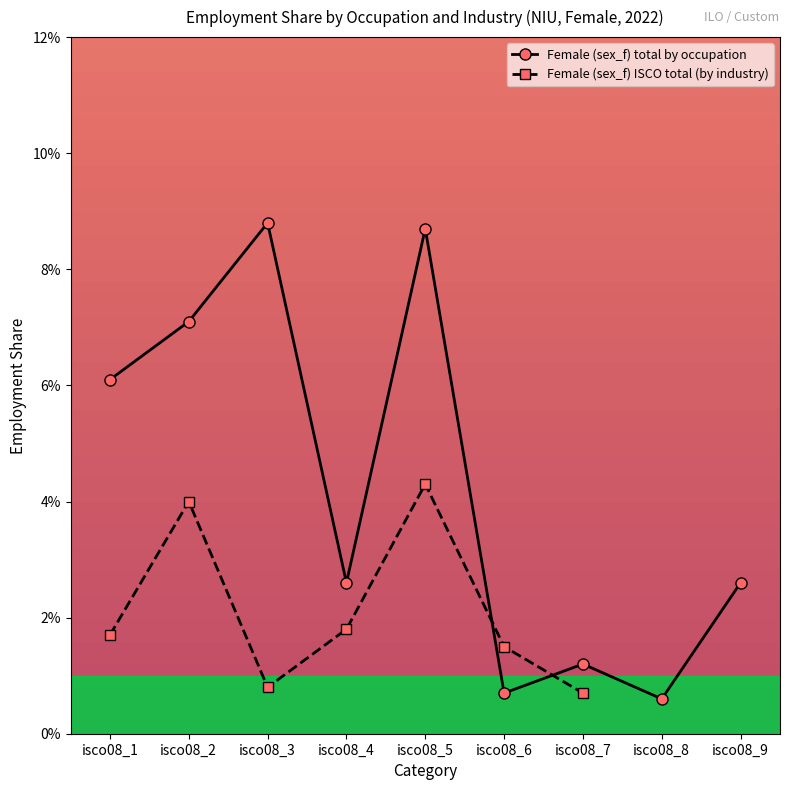

Which category has the highest value across all series?

isco08_3